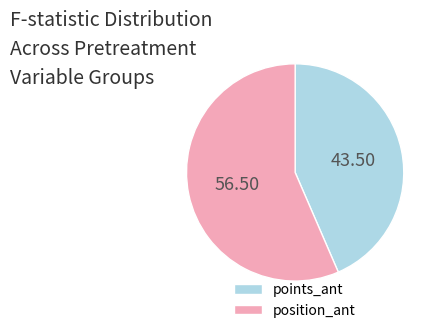

Do position_ant and points_ant together represent more than half of the pie?

Yes